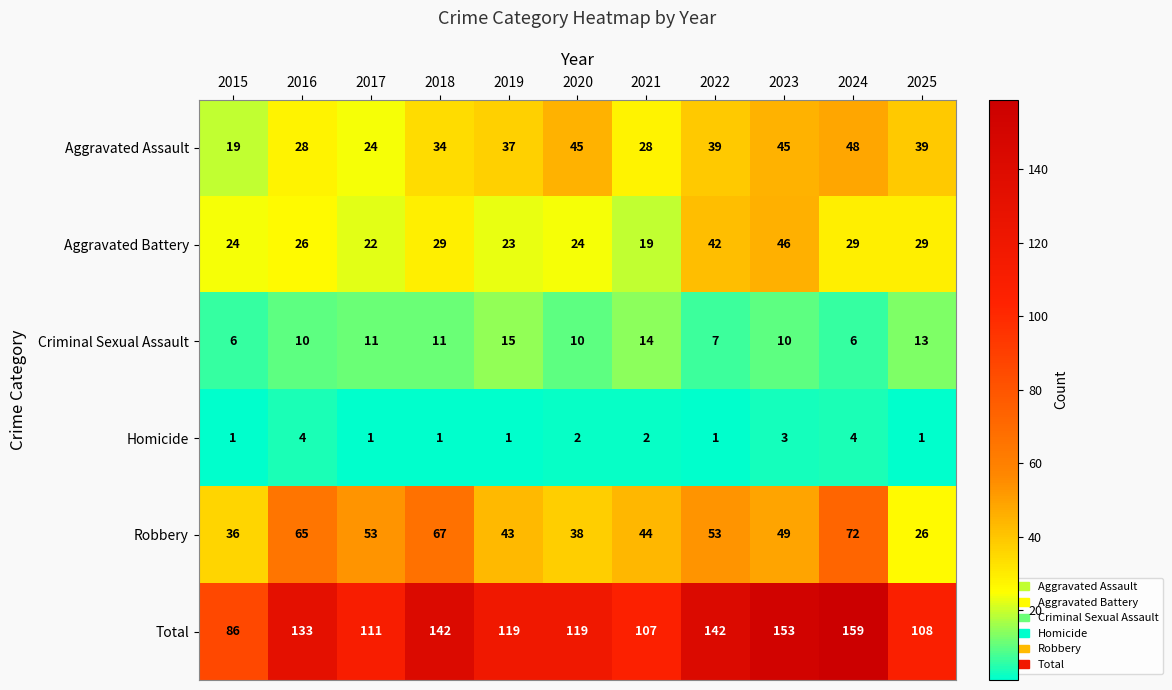

Rank the series at 2019 from lowest to highest value.

Homicide, Criminal Sexual Assault, Aggravated Battery, Aggravated Assault, Robbery, Total